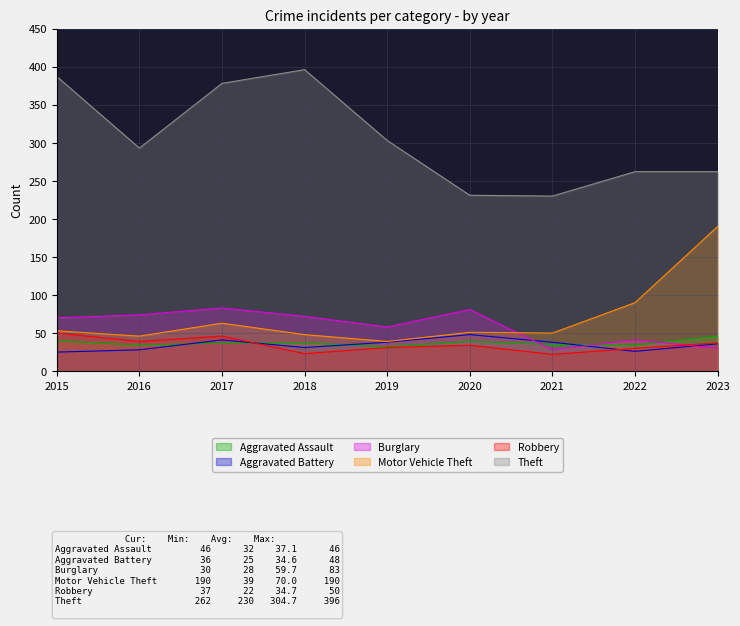

Does the chart display data point markers on the line(s)?

No